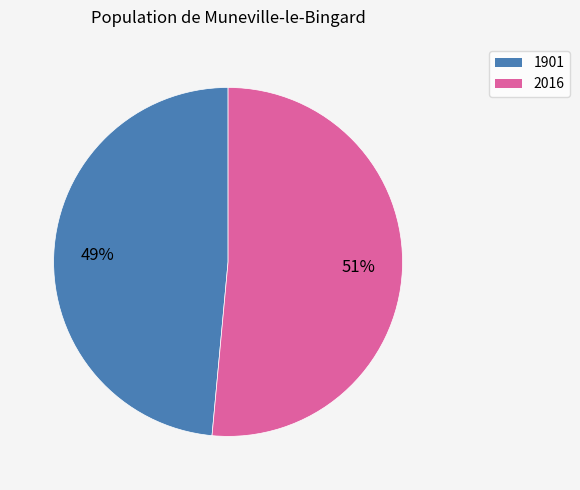

Is there a majority slice in this chart?

Yes